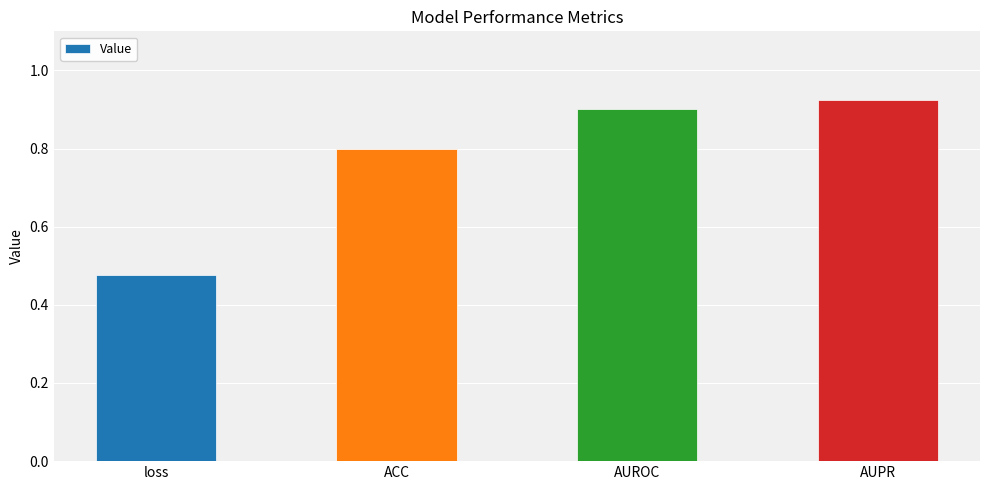

What position from the right is ACC?

3